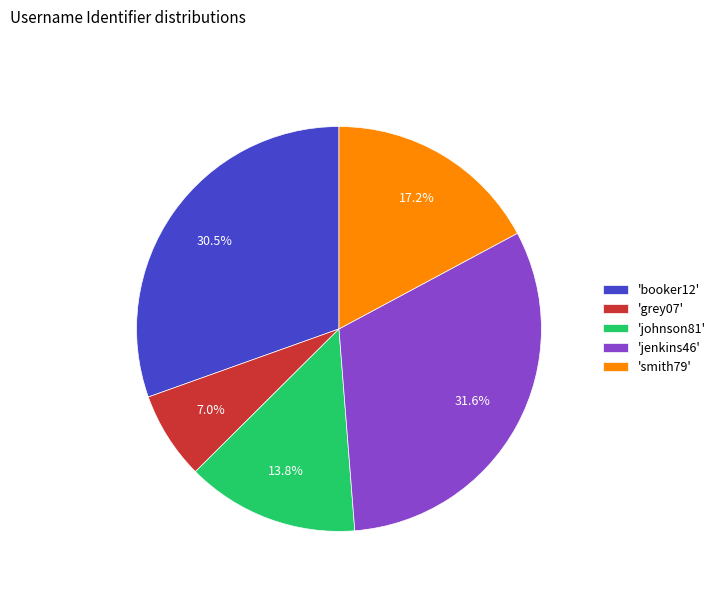

How many slices are in this pie chart?

5